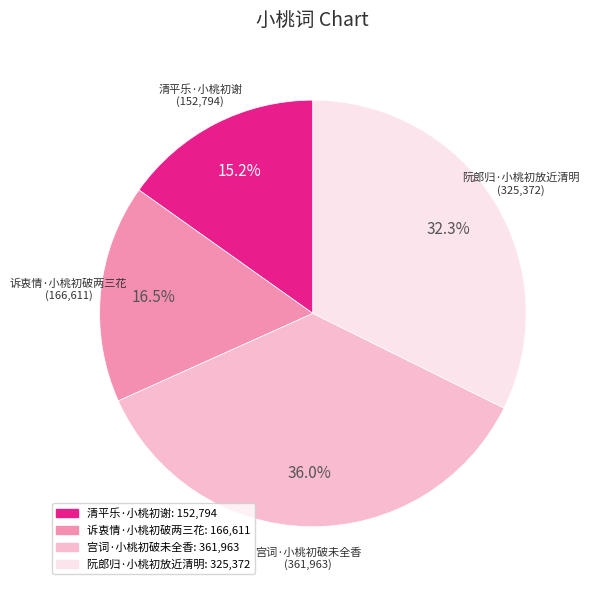

True or false: 清平乐·小桃初谢 accounts for 15% of the total.

True